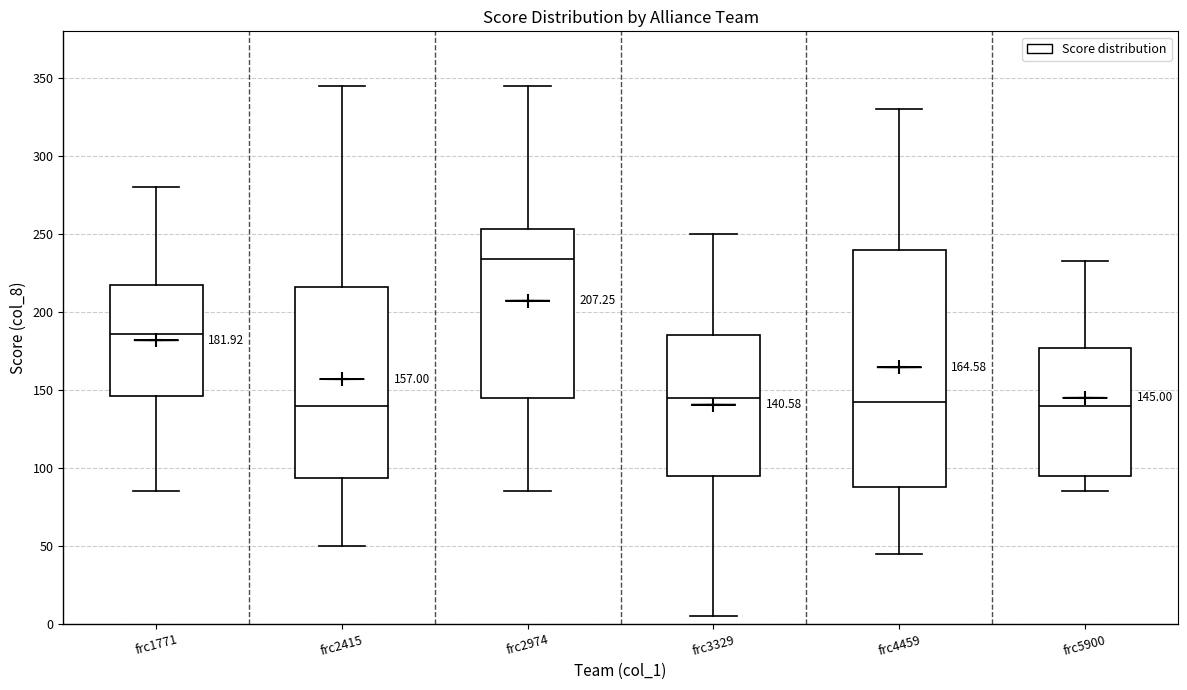

Comparing the boxes themselves (not the whiskers), which one is the tallest?

frc4459